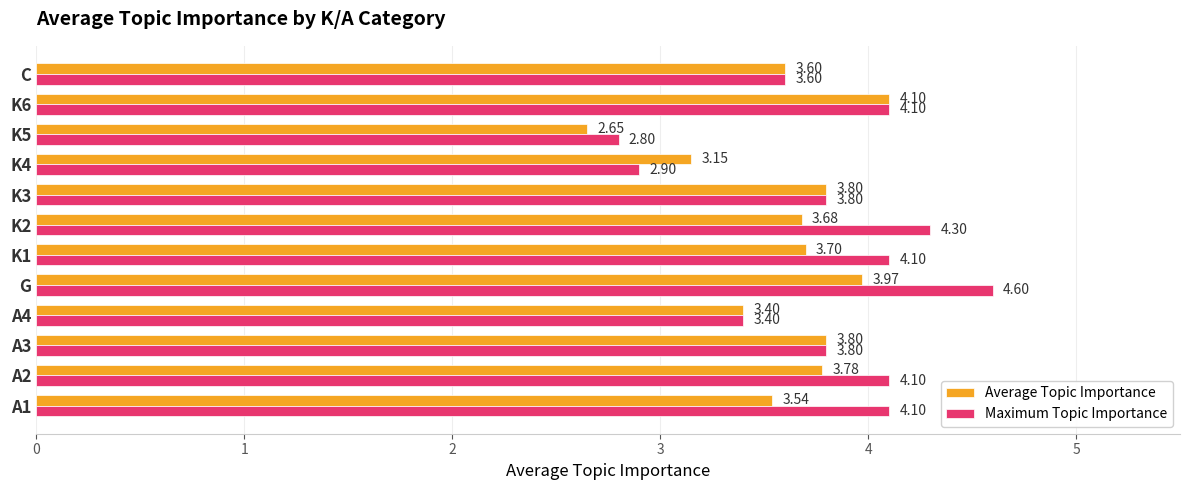

List the series in order of their overall mean, lowest first.

Average Topic Importance, Maximum Topic Importance